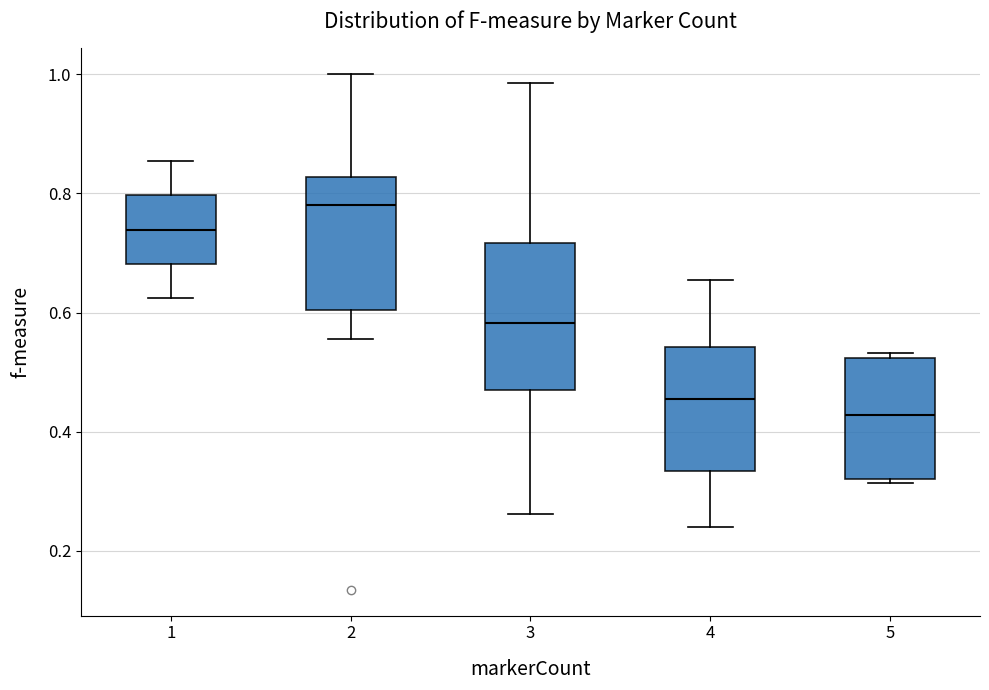

Reading left to right, transcribe this box plot: for each box, give where its median line is, the range the box spans, and where its two whiskers end, as read against the y-axis. The values are not printed on the chart, so give them approximately, as read against the axis.

1: median 0.74, box 0.68 to 0.80, whiskers 0.62 to 0.86
2: median 0.78, box 0.60 to 0.82, whiskers 0.56 to 1.00
3: median 0.58, box 0.46 to 0.72, whiskers 0.26 to 0.98
4: median 0.46, box 0.34 to 0.54, whiskers 0.24 to 0.66
5: median 0.42, box 0.32 to 0.52, whiskers 0.32 to 0.54